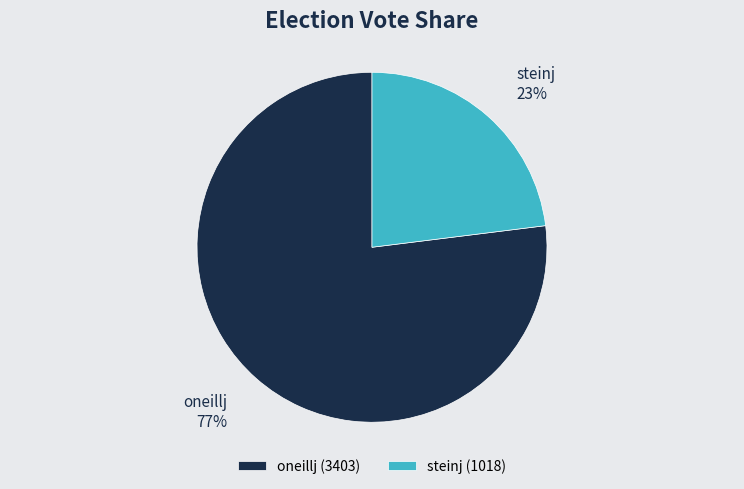

Is there a majority slice in this chart?

Yes